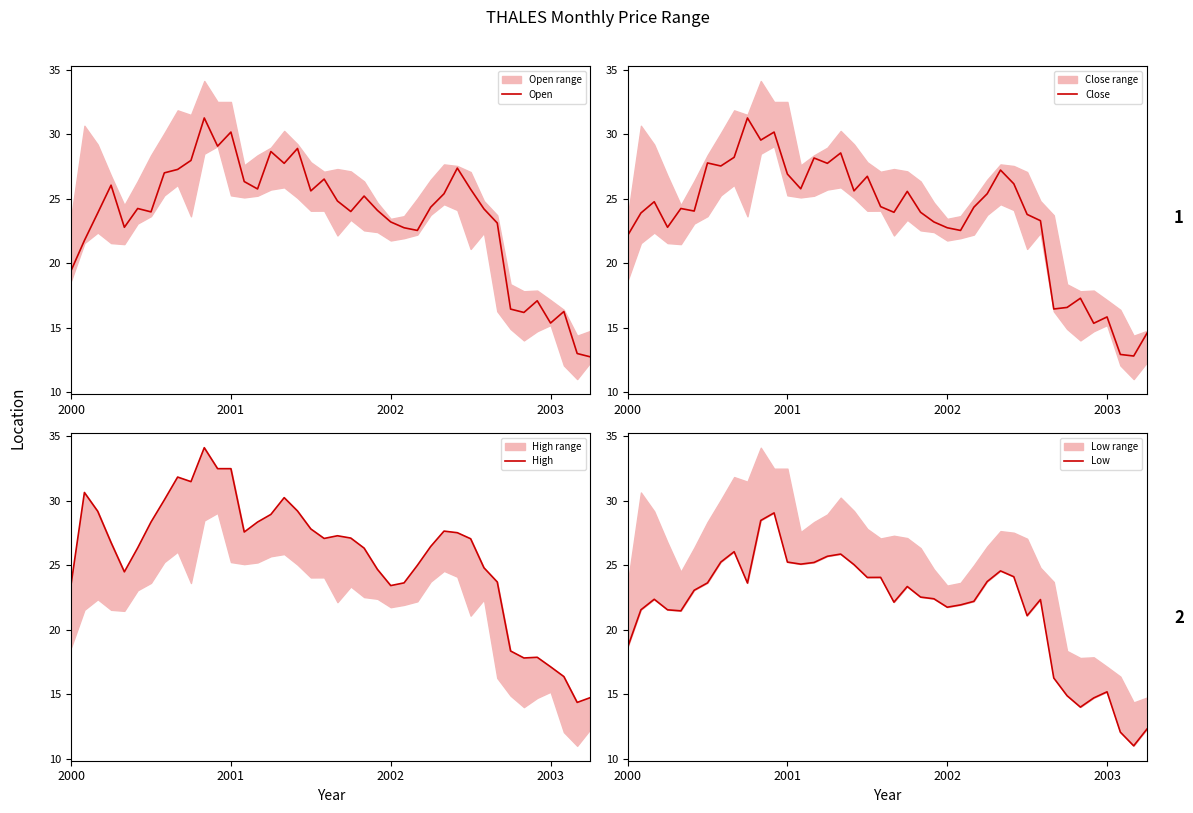

How many interior local valleys does the Open series have?

10